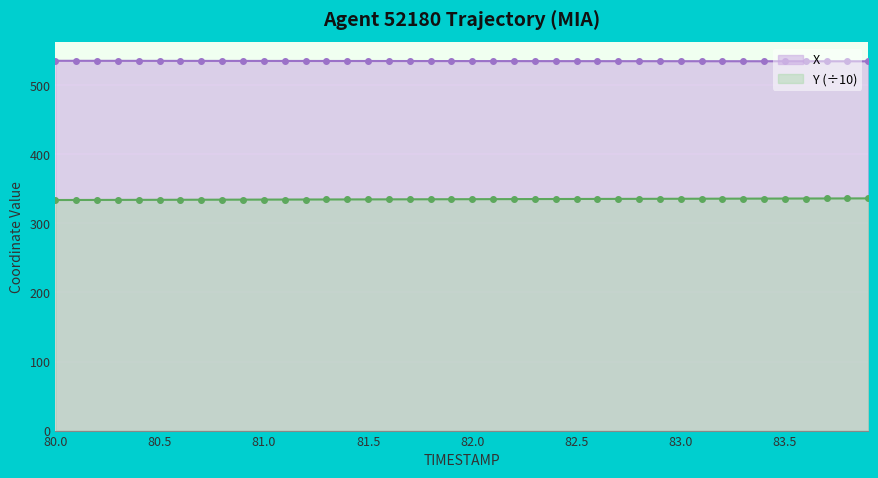

What is the greatest value displayed?

535.6